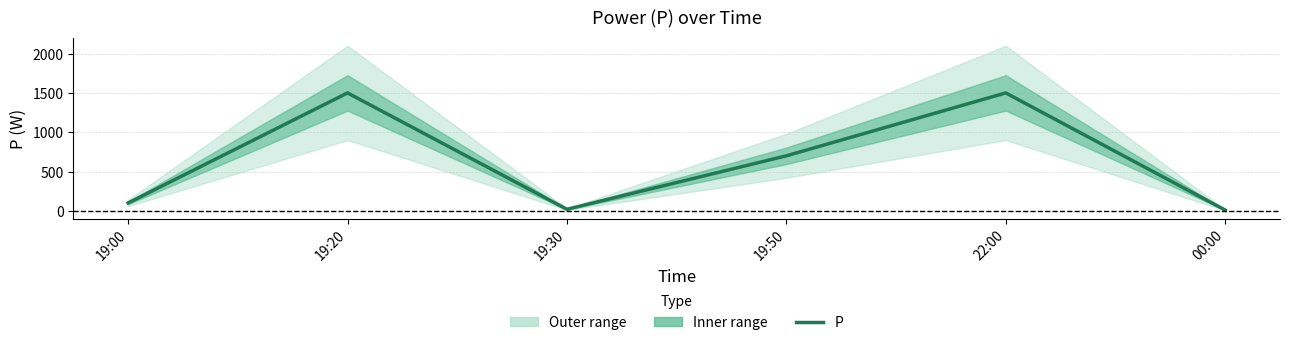

Where is the first local maximum?

19:20